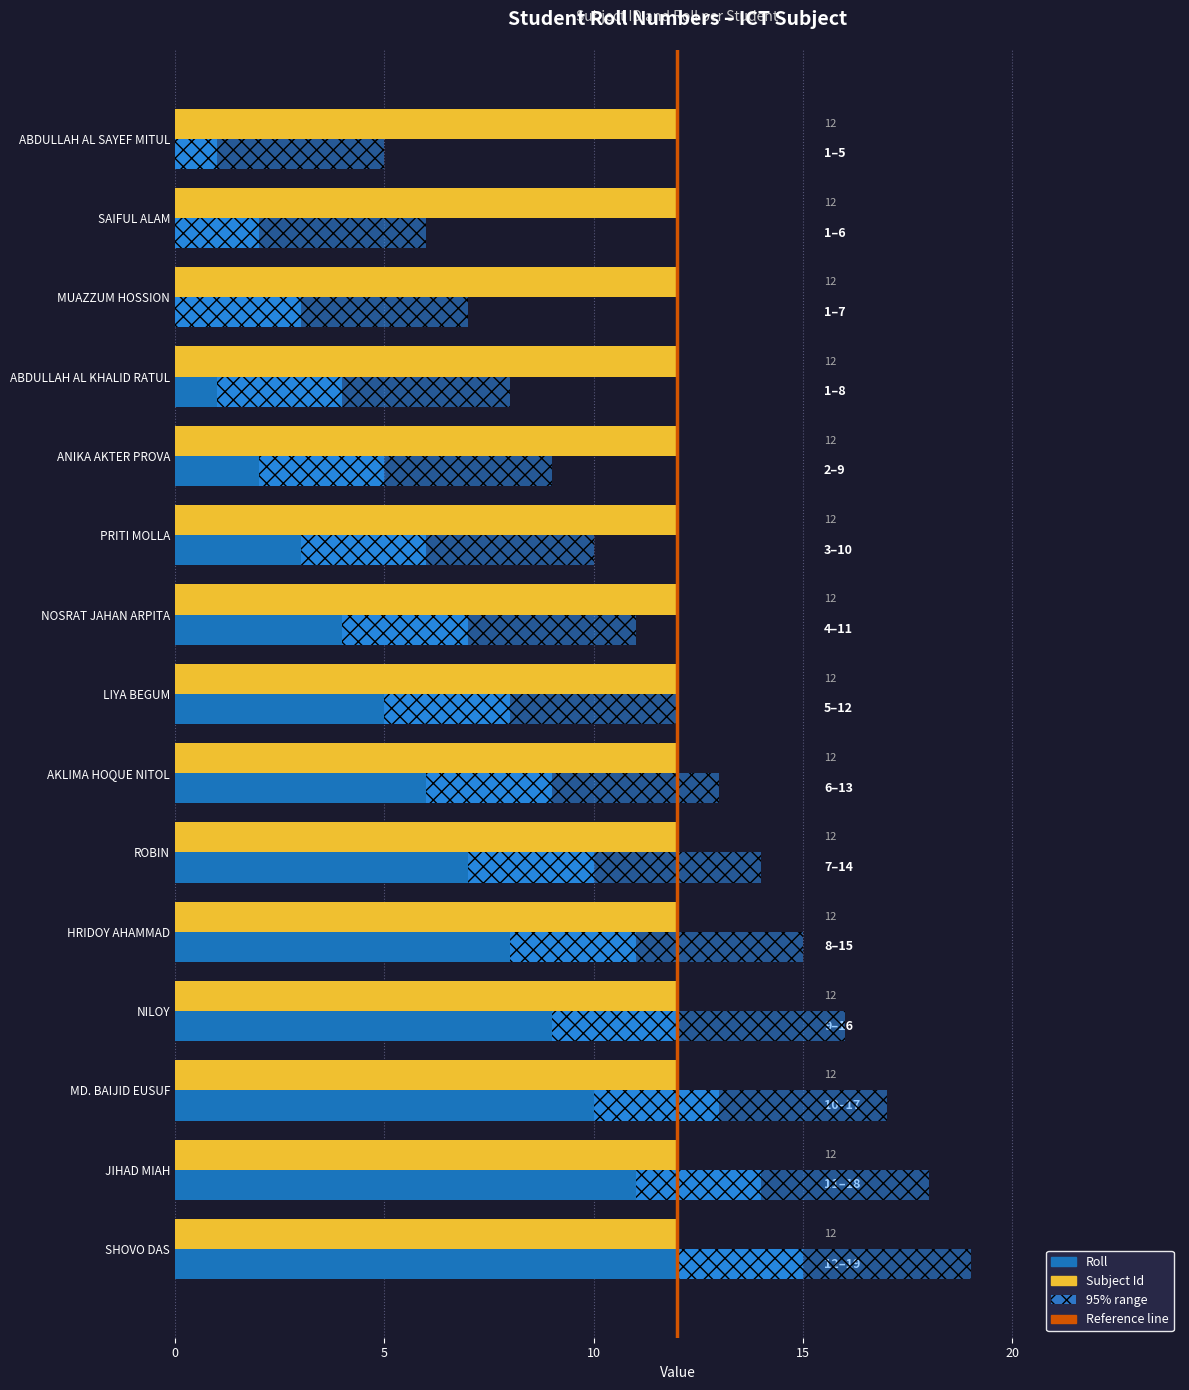

The Roll series shows 12.0 at NILOY. True or false?

True